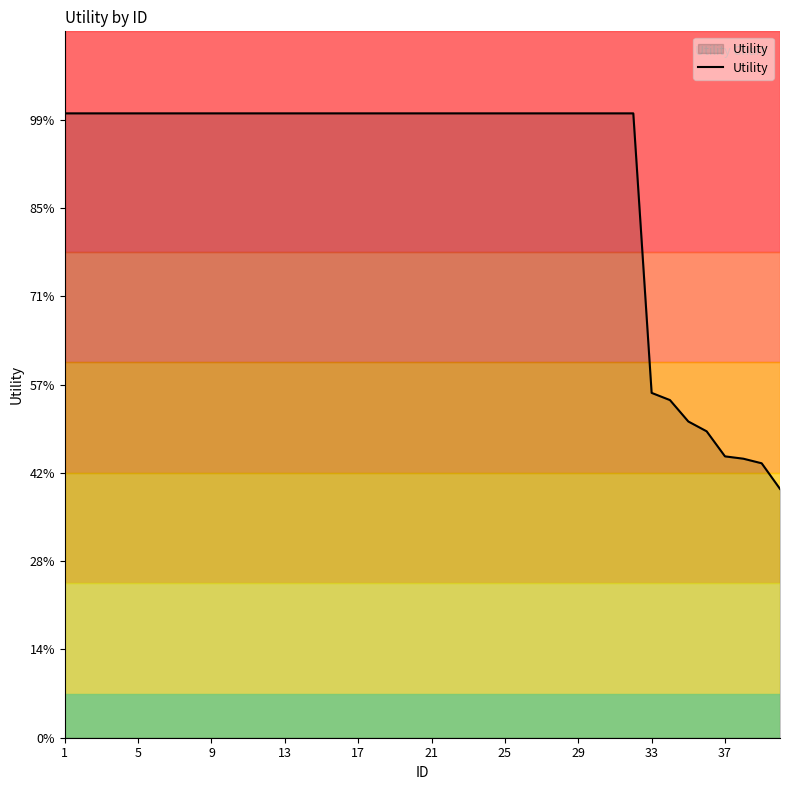

Does the chart have visible grid lines?

No